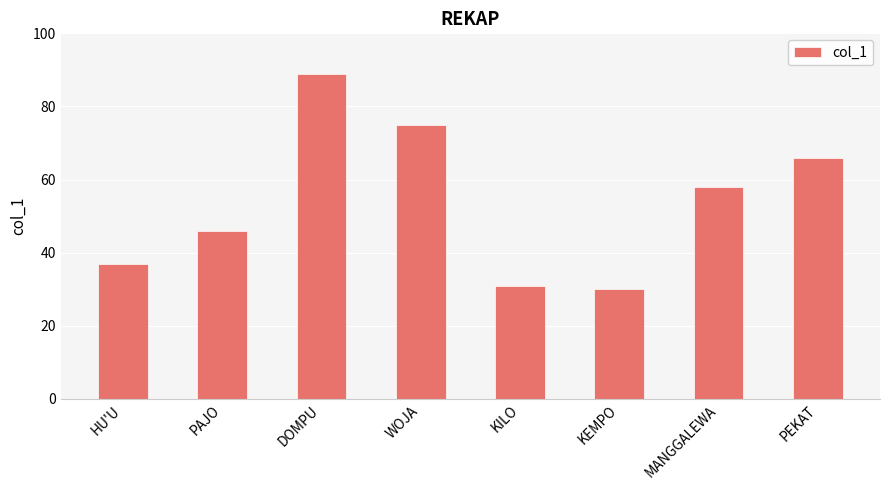

What is the label of the 3rd bar from the left?

DOMPU